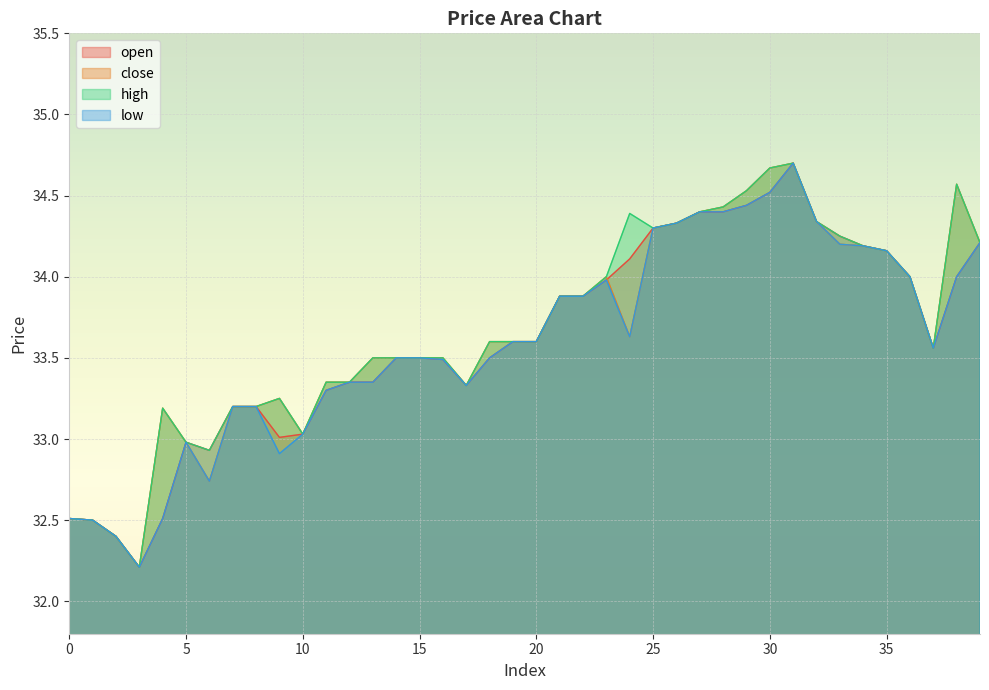

How many lines are shown in the chart?

4